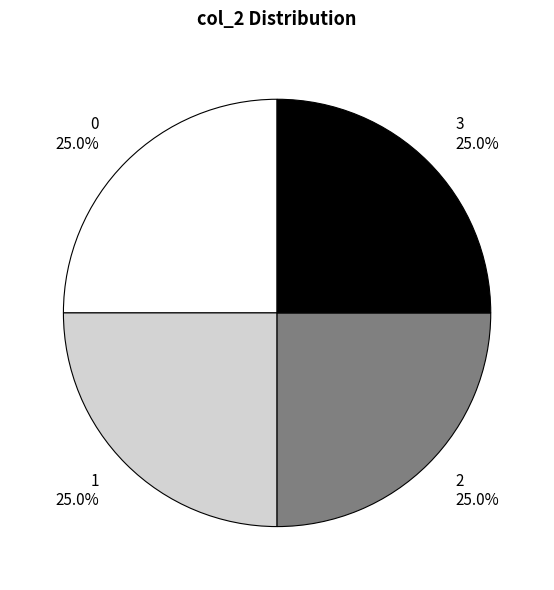

How much of the chart is everything except 0?

75.0%